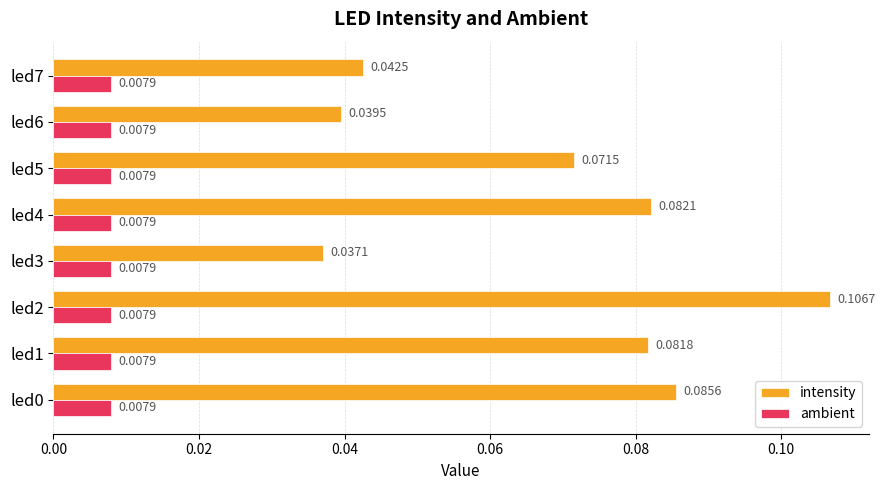

At how many categories does at least one series exceed 0?

8